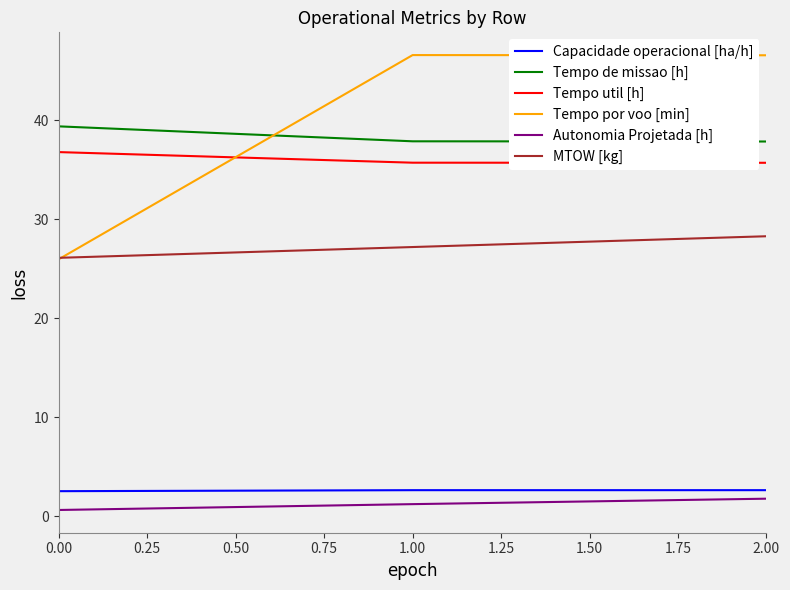

What is the minimum value for Tempo por voo [min]?

26.0